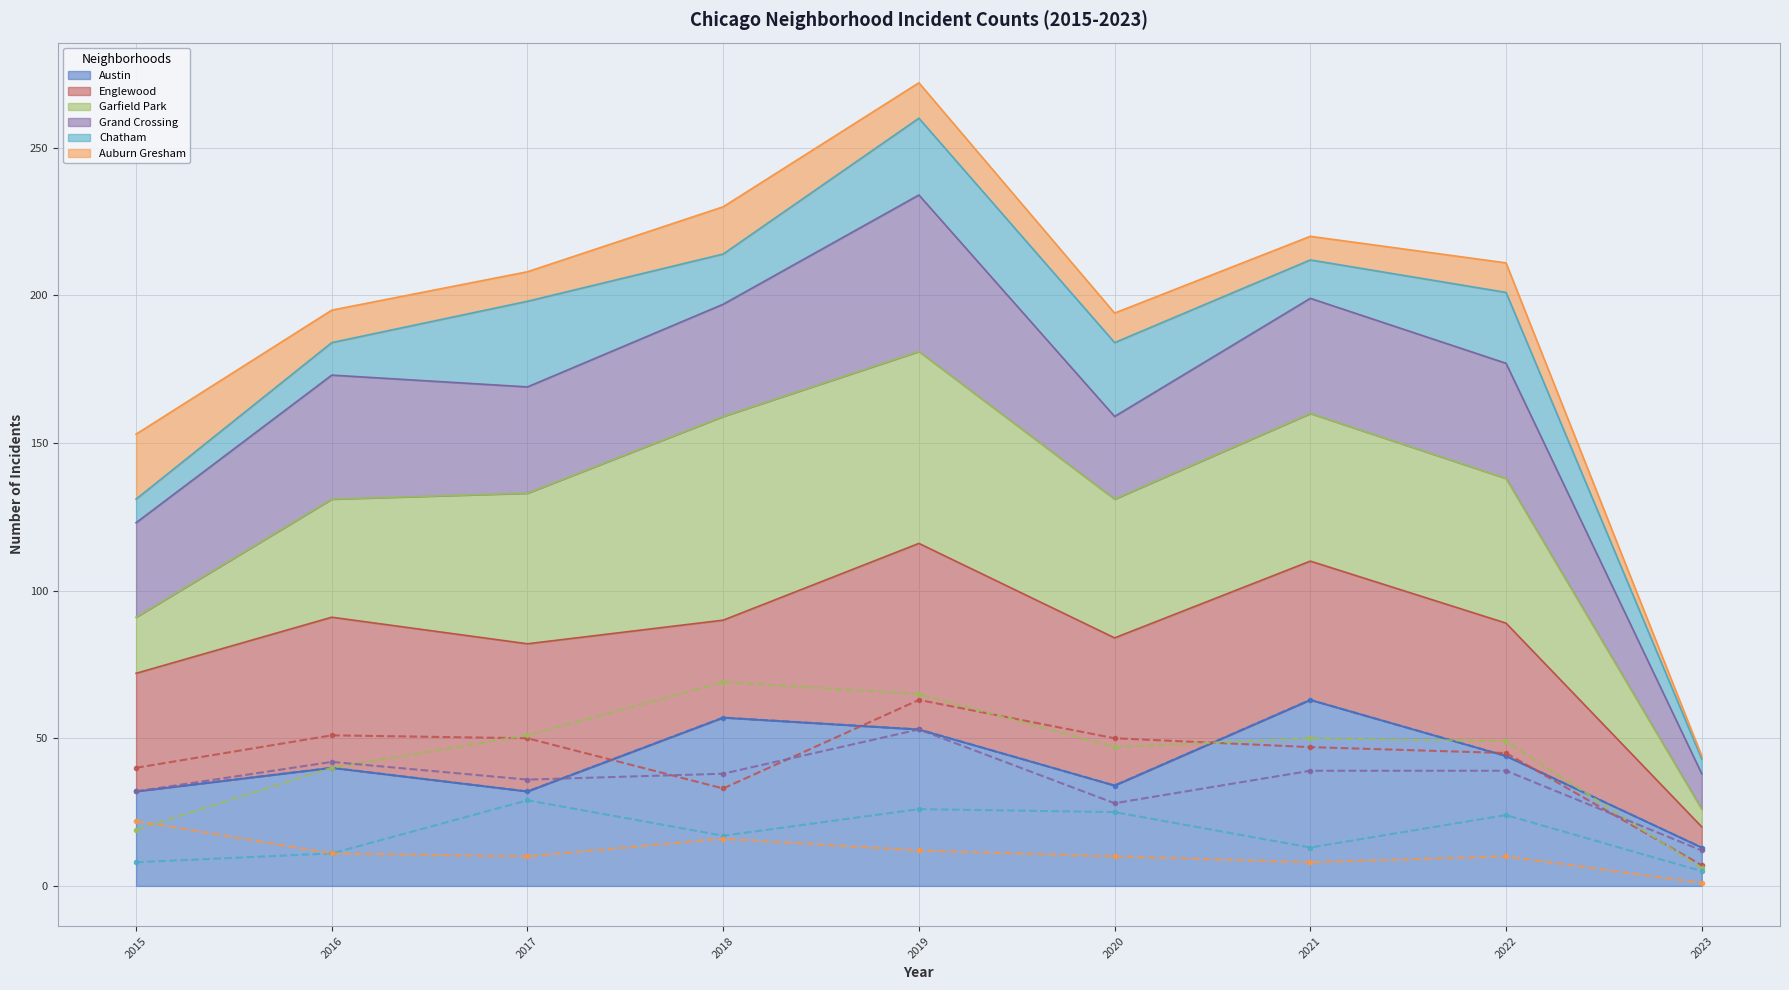

The Garfield Park (line) series shows 65 at 2019. True or false?

True